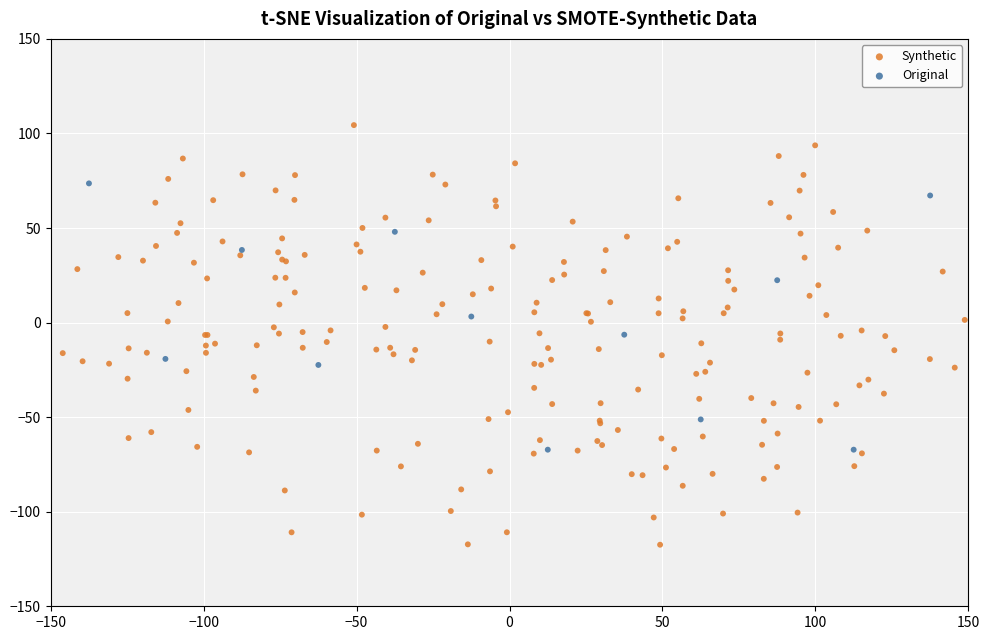

Which series has the largest Y range (max minus min)?

Synthetic